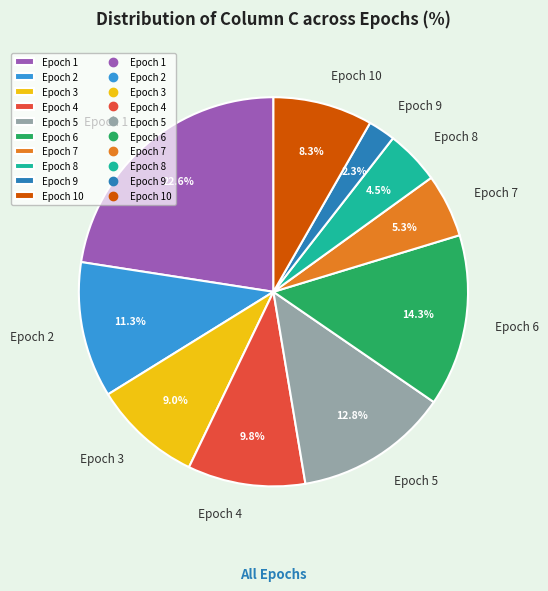

Rank the categories by value from lowest to highest.

Epoch 9, Epoch 8, Epoch 7, Epoch 10, Epoch 3, Epoch 4, Epoch 2, Epoch 5, Epoch 6, Epoch 1